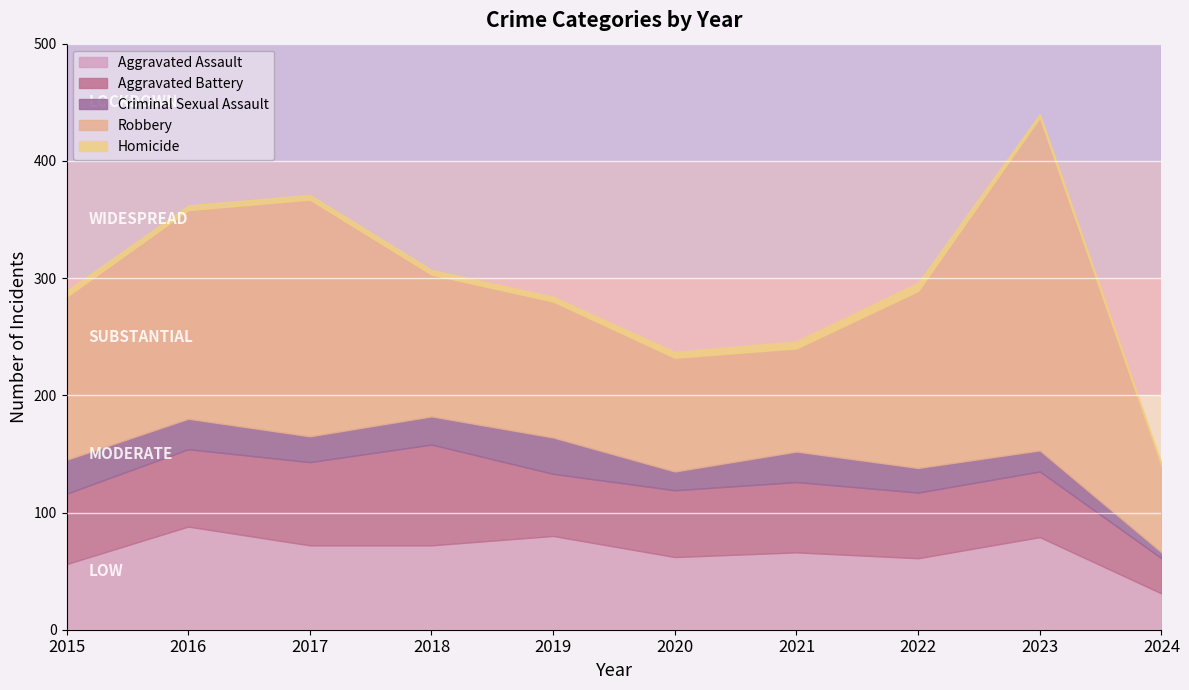

What is the maximum value shown in the chart?

284